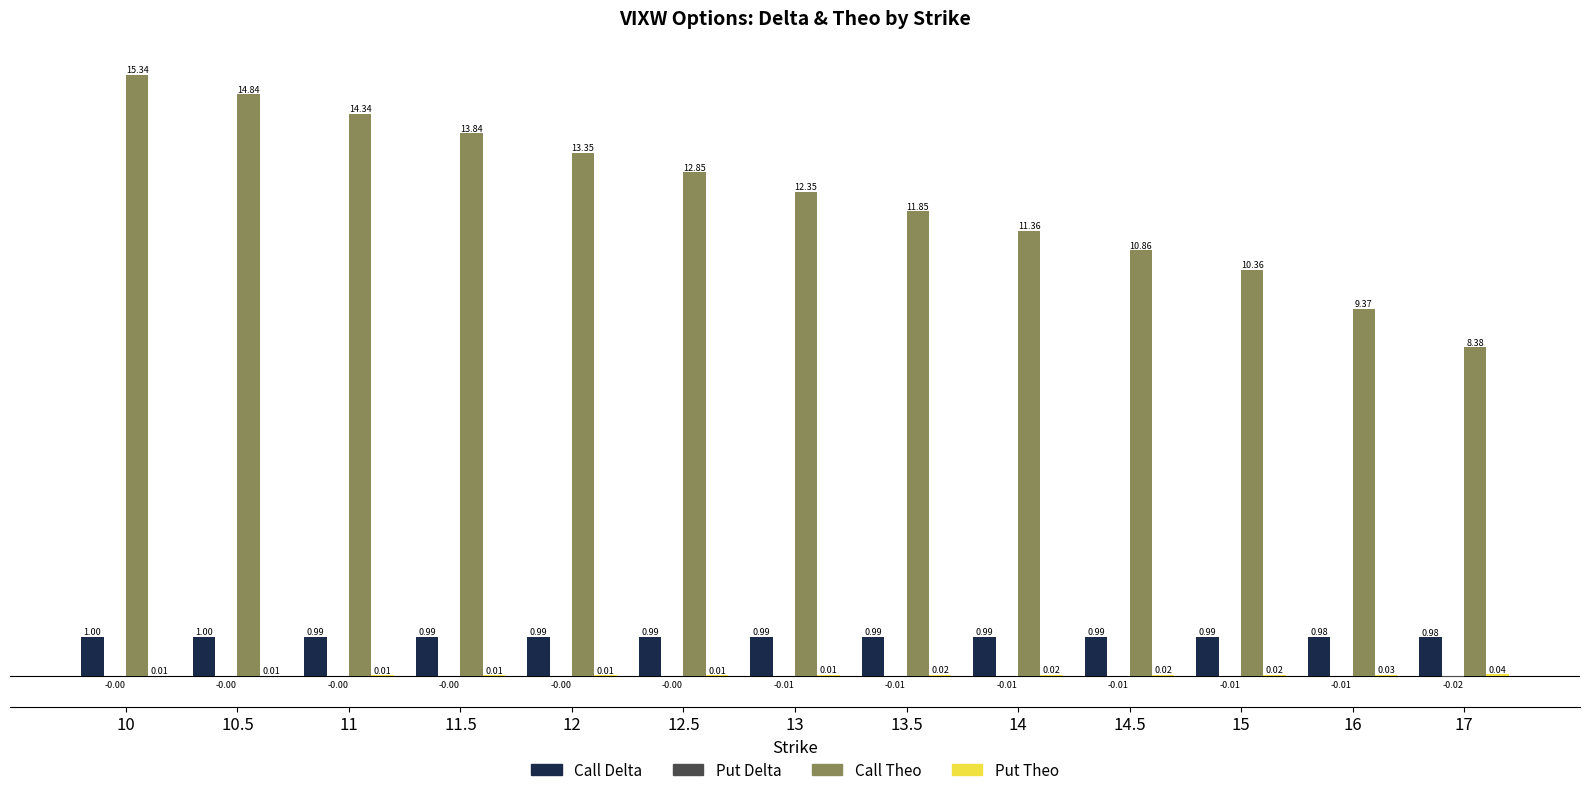

Between 14 and 16, which series saw the biggest shift?

Call Theo